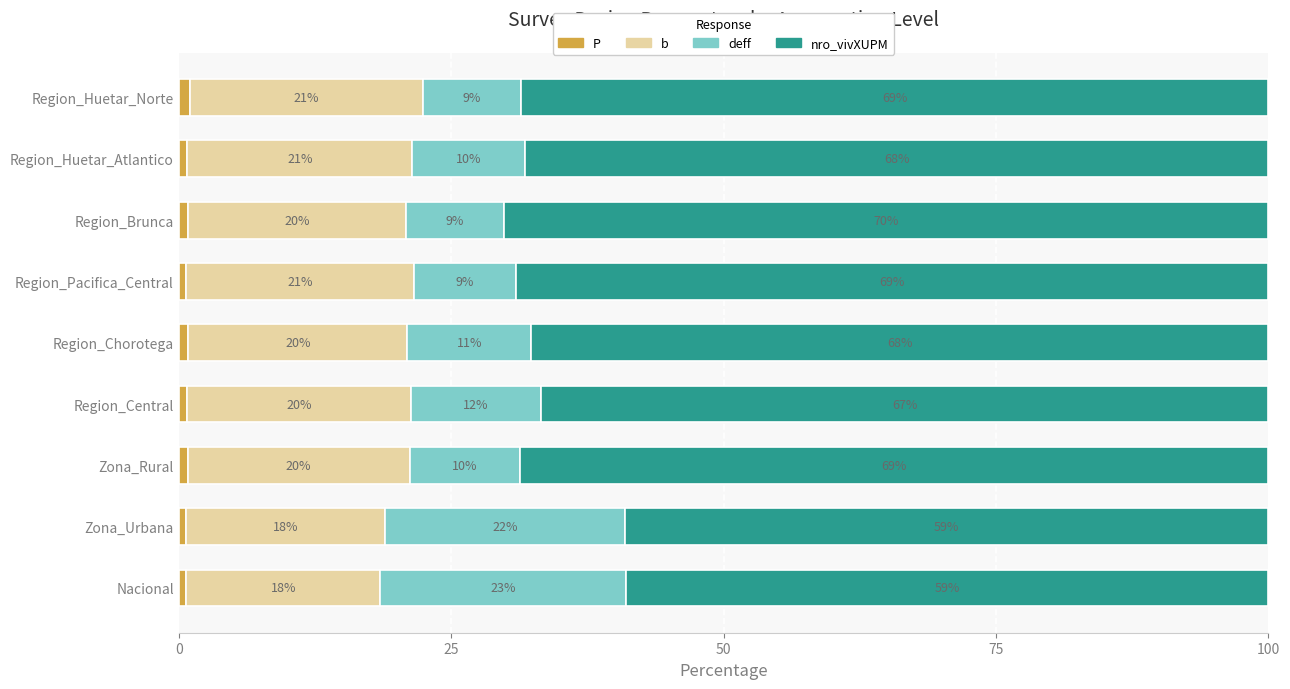

What is the total value across all series at Region_Chorotega?

100.0